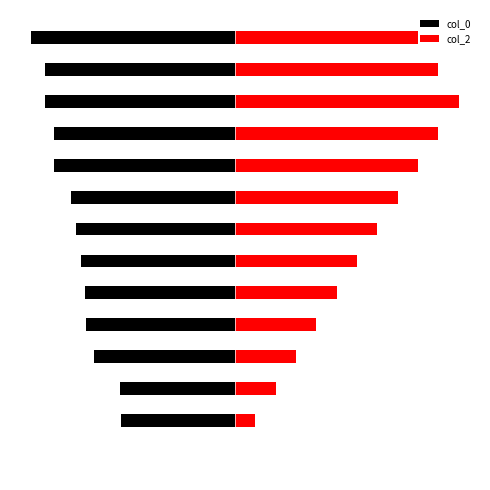

True or false: col_0 has a value of -10.0 at 13.

True